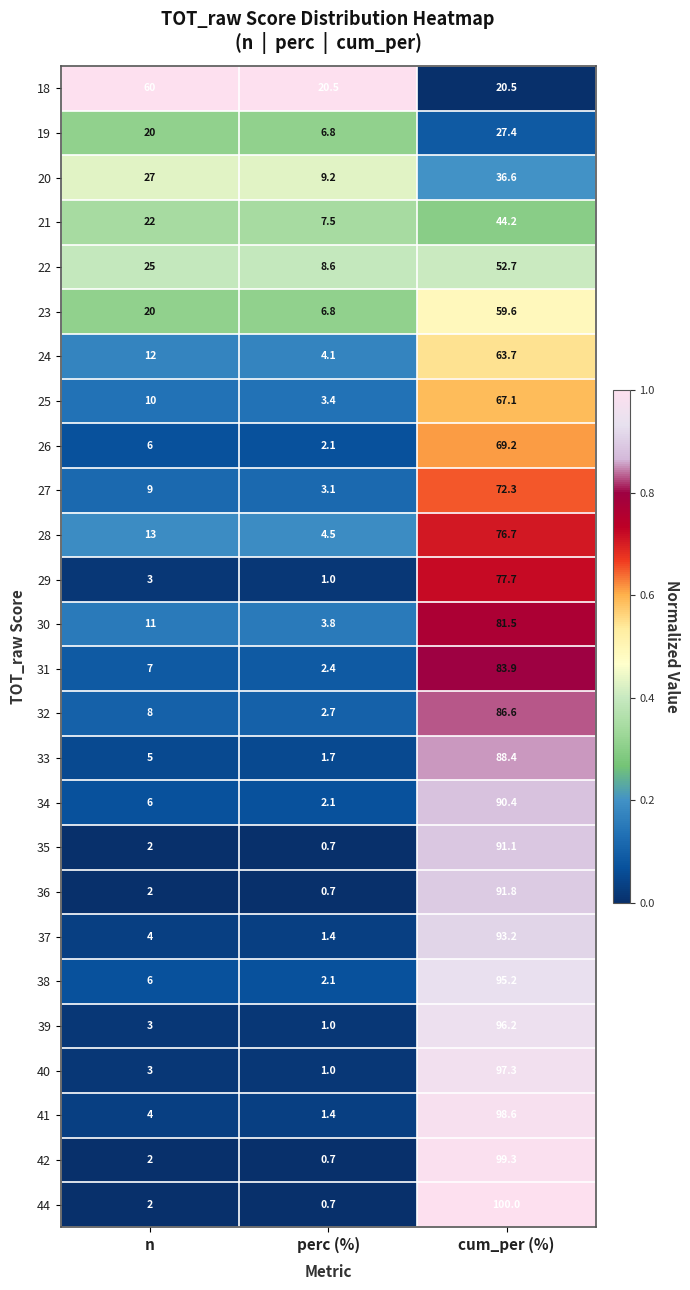

What is the difference between the 32 values at perc (%) and n?

5.3